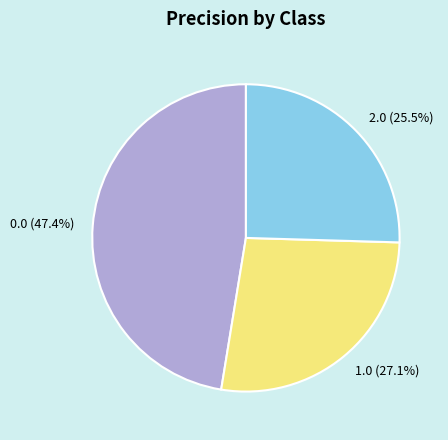

Is it true that 2.0 is 15% of the pie?

False